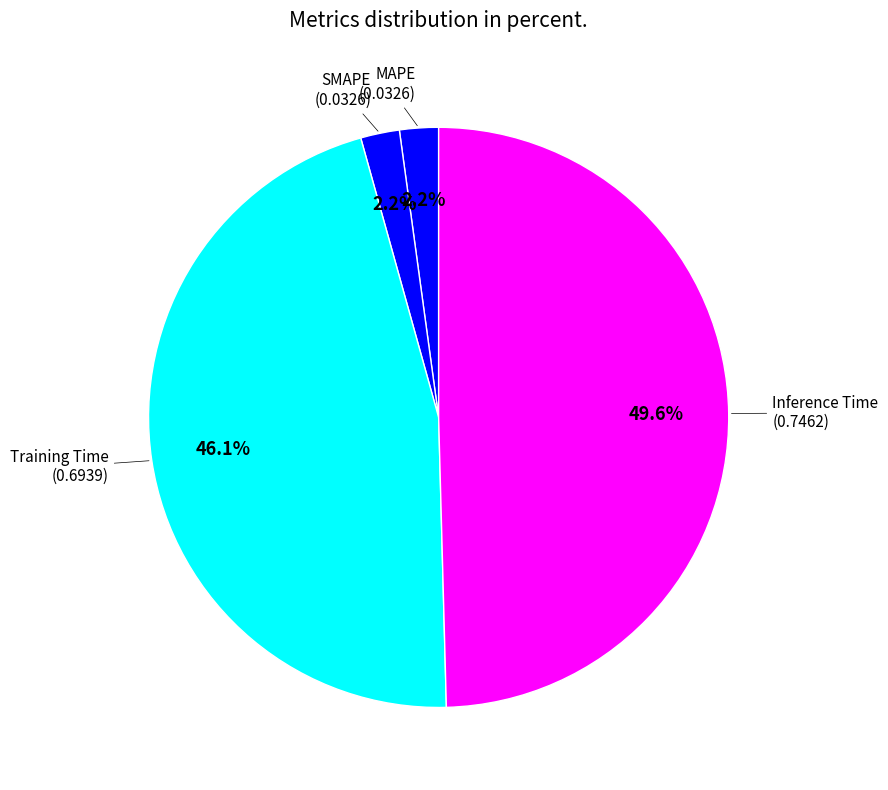

Count the number of slices in the pie.

4